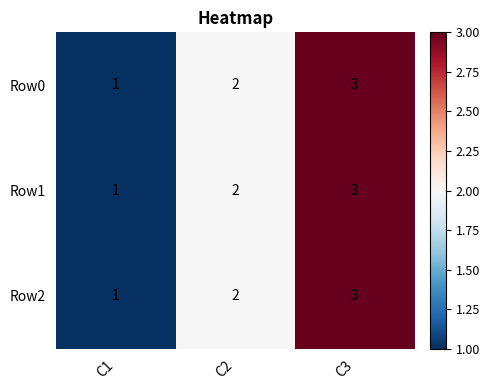

At which label is Row0 closest to 2?

C2